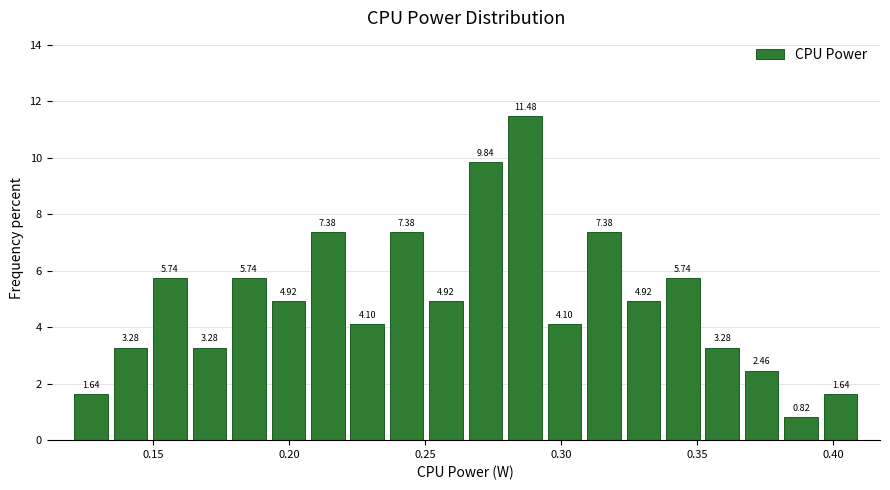

Around what value on the x-axis is the tallest bar? Give the approximate position of its centre, as read against the axis.

0.285